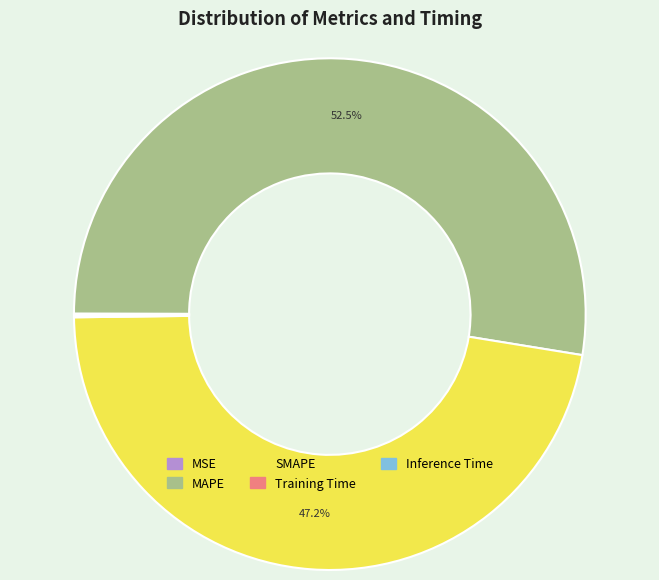

The SMAPE slice represents 47% of the pie. True or false?

True